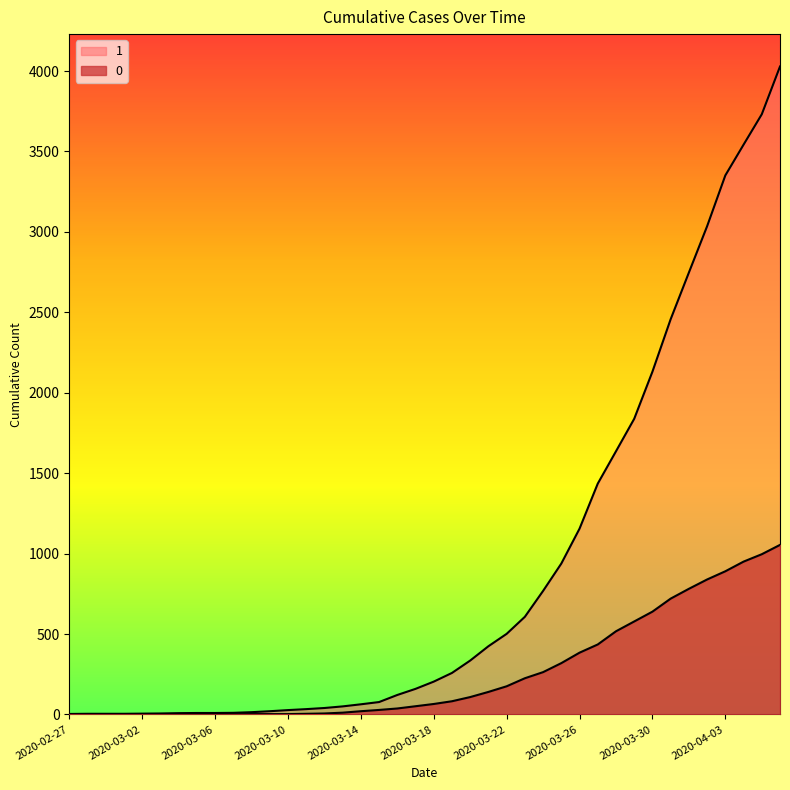

What is the greatest value displayed?

4028